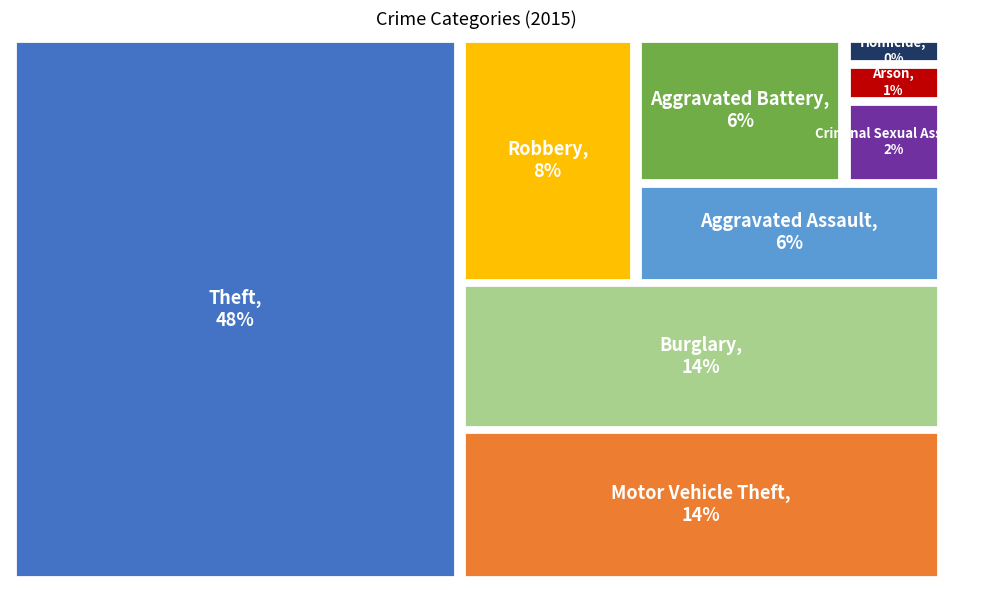

To the nearest percent, what is the average slice percentage?

11%